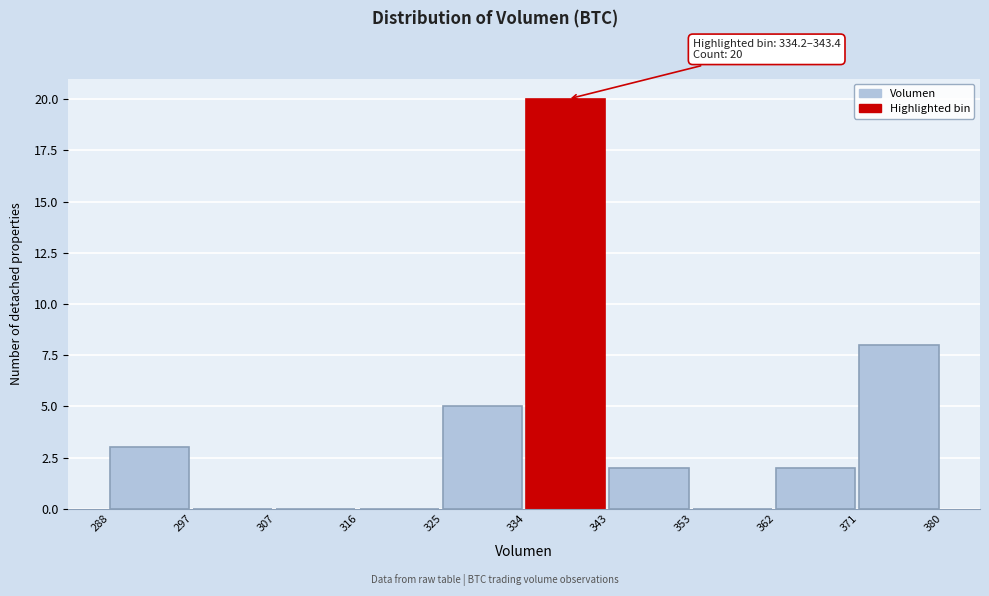

Over which range of the x-axis is the bar tallest?

334 to 343